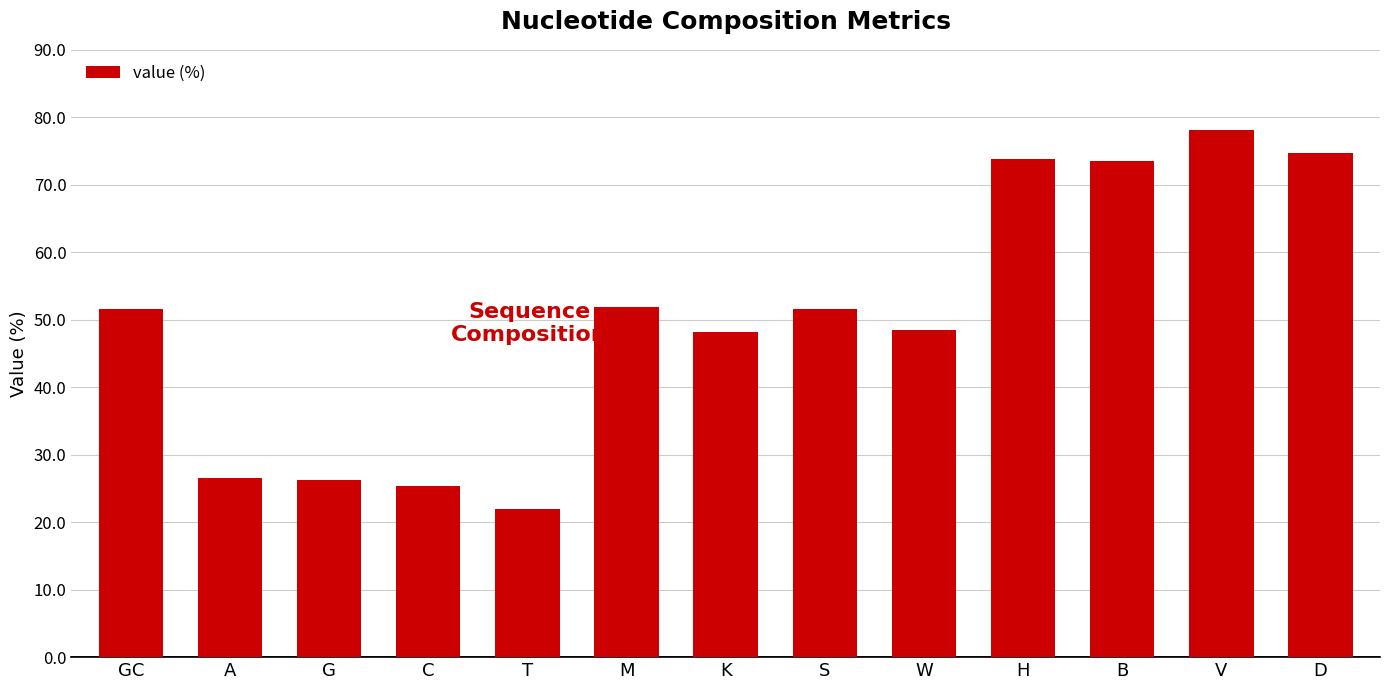

Does the chart contain any negative values?

No